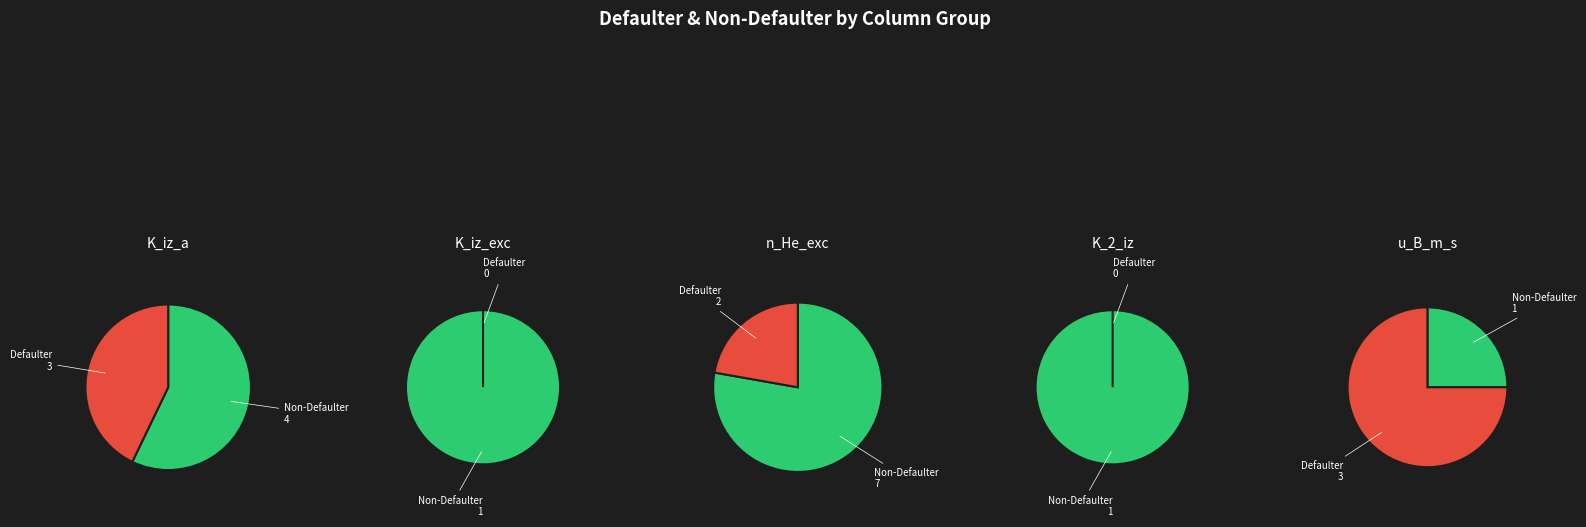

Is it true that 11 is 1% of the pie?

False